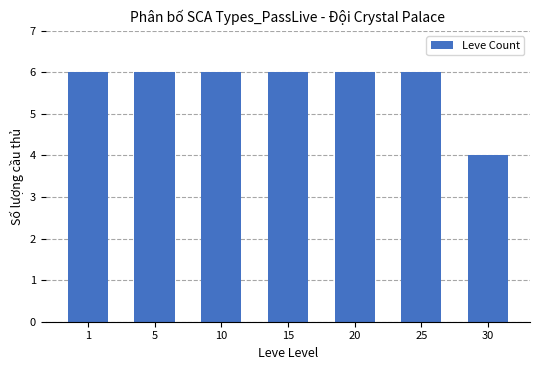

What is the value of the 7th bar from the left?

4